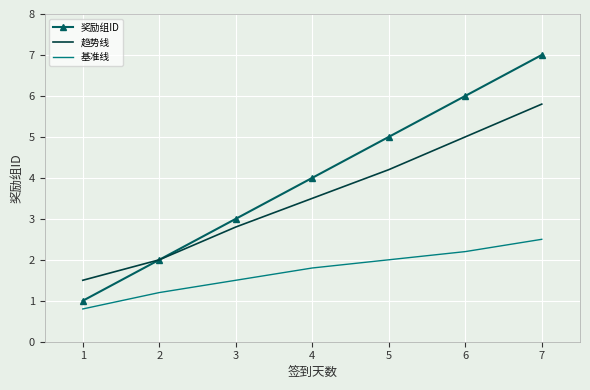

Reading left to right, extract all data points from this chart.

奖励组ID: 1=1.0	2=2.0	3=3.0	4=4.0	5=5.0	6=6.0	7=7.0
趋势线: 1=1.5	2=2.0	3=2.8	4=3.5	5=4.2	6=5.0	7=5.8
基准线: 1=0.8	2=1.2	3=1.5	4=1.8	5=2.0	6=2.2	7=2.5